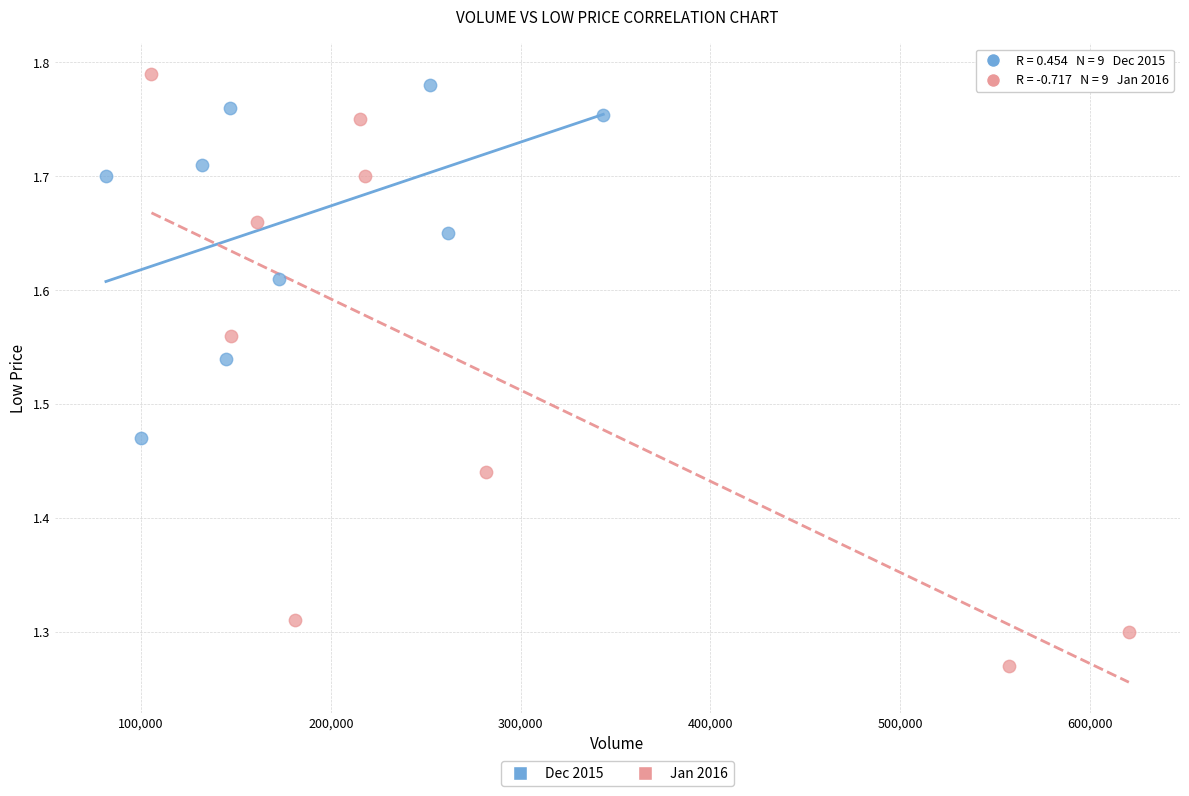

Which series has the largest Y range (max minus min)?

Jan 2016